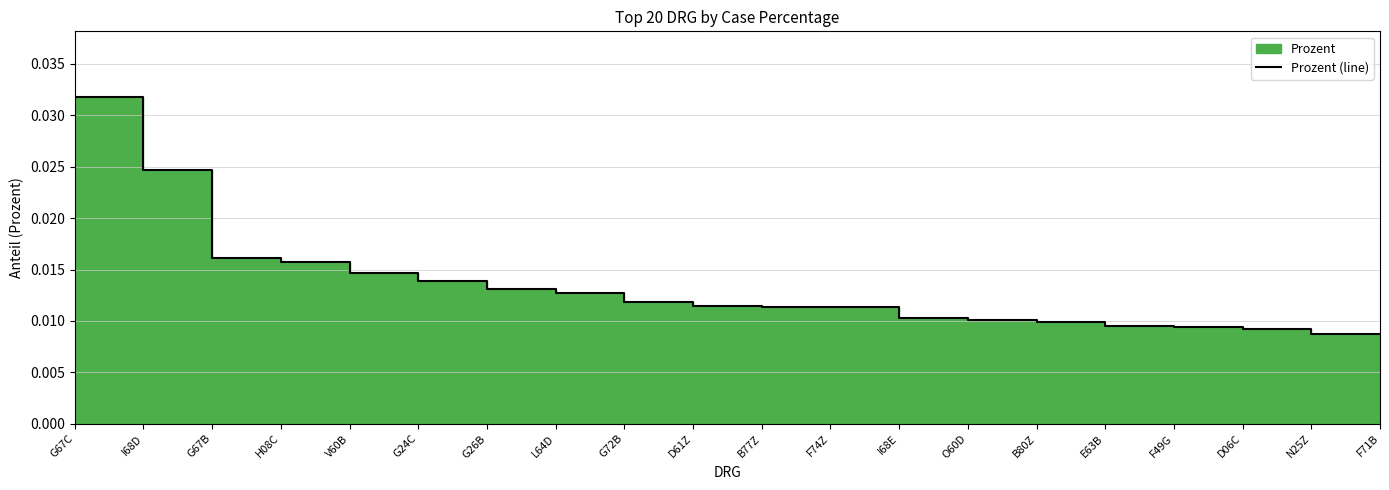

Rank the categories by value from lowest to highest.

F71B, N25Z, D06C, F49G, E63B, B80Z, O60D, I68E, B77Z, F74Z, D61Z, G72B, L64D, G26B, G24C, V60B, H08C, G67B, I68D, G67C